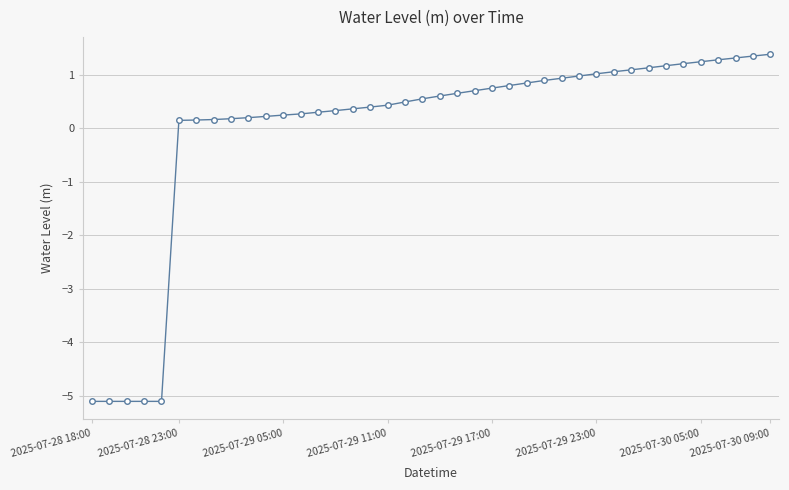

How many values are below zero?

5